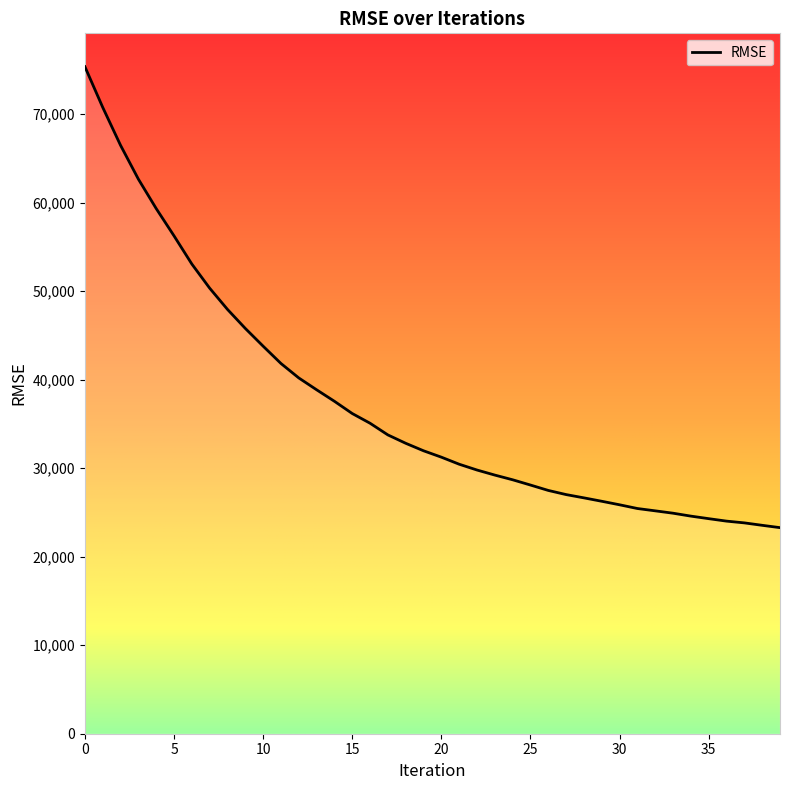

What is the smallest value displayed?

23278.6